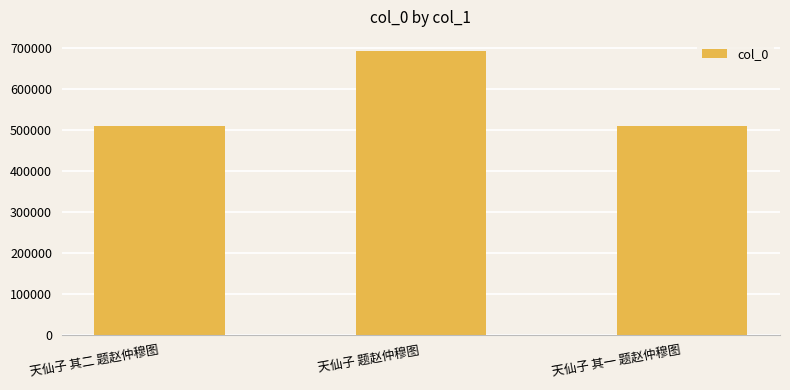

Which category has the highest value across all series?

天仙子 题赵仲穆图